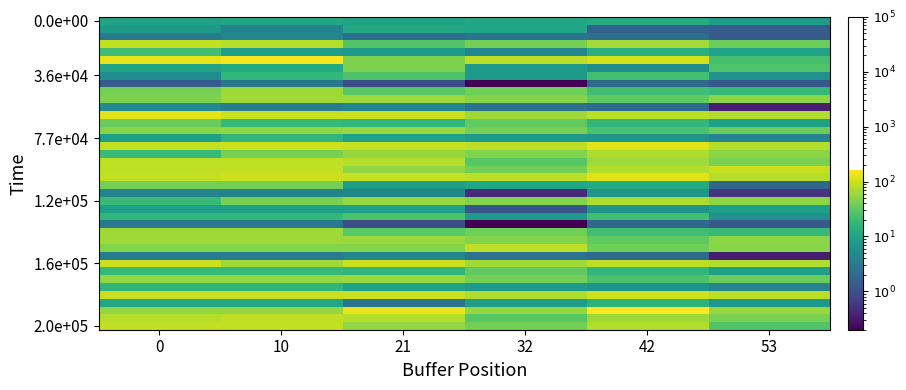

At which category is the sum across all series the highest?

10